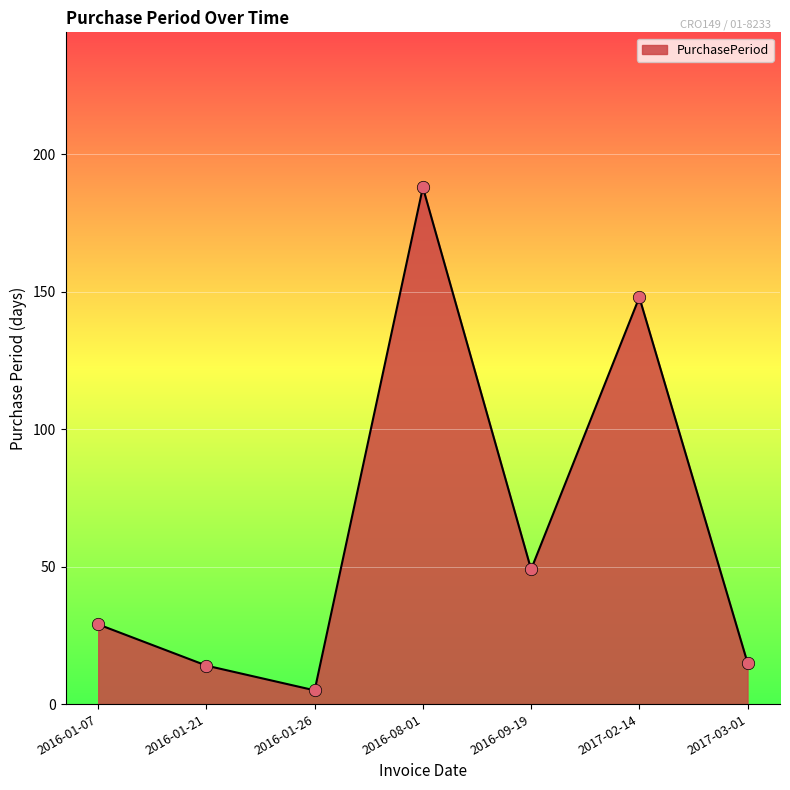

Between 2016-09-19 and 2016-01-21, which is larger?

2016-09-19